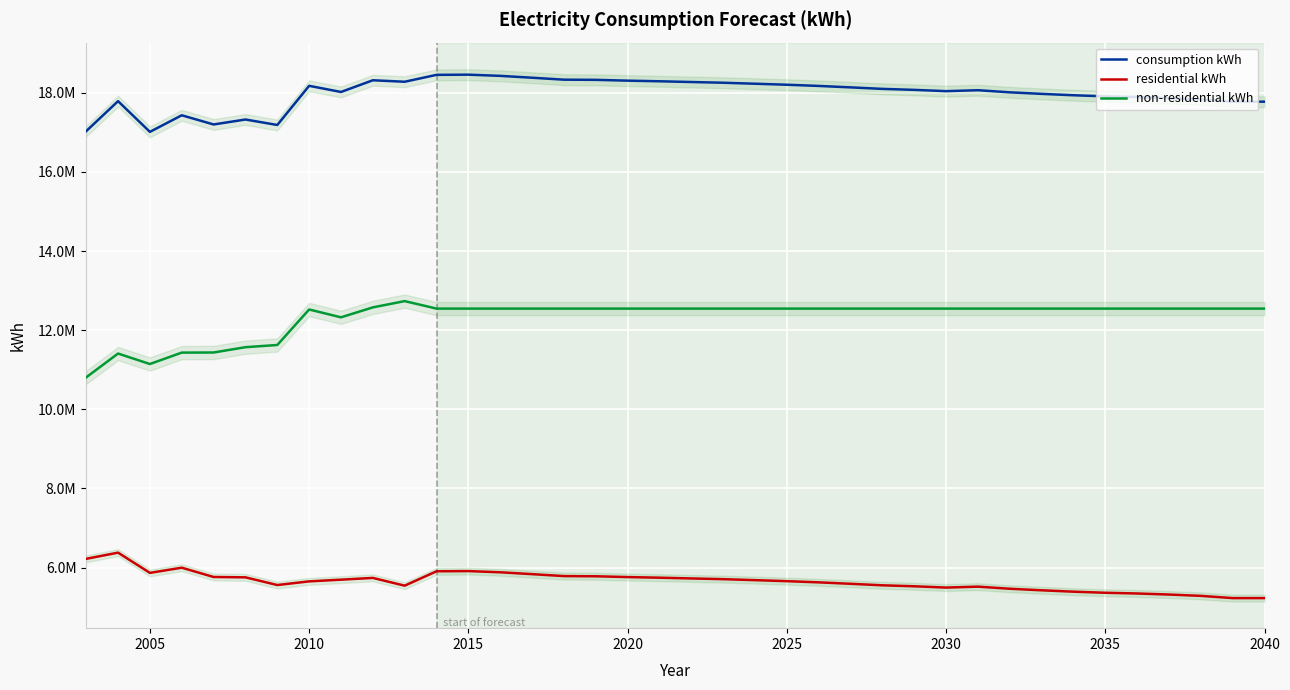

Reading left to right, transcribe all the data shown in this chart.

consumption kWh: 17030127	17787446	17011319	17430511	17198317	17323690	17185253	18174679	18019517	18315286	18277831	18452047	18456724	18426569	18379523	18330329	18325855	18305543	18289767	18270952	18252654	18227803	18202266	18172066	18135783	18097366	18072708	18040264	18063735	18010431	17971338	17936373	17908811	17890764	17864020	17830598	17774144	17774268
residential kWh: 6221925	6378089	5866738	5997427	5762681	5753833	5559501	5651848	5695005	5739392	5543434	5907113	5911790	5881634	5834588	5785394	5780920	5760609	5744833	5726017	5707720	5682869	5657332	5627132	5590849	5552432	5527773	5495330	5518801	5465497	5426404	5391438	5363877	5345830	5319085	5285664	5229210	5229333
non-residential kWh: 10808202	11409357	11144581	11433084	11435636	11569857	11625752	12522831	12324512	12575894	12734397	12544934	12544934	12544934	12544934	12544934	12544934	12544934	12544934	12544934	12544934	12544934	12544934	12544934	12544934	12544934	12544934	12544934	12544934	12544934	12544934	12544934	12544934	12544934	12544934	12544934	12544934	12544934